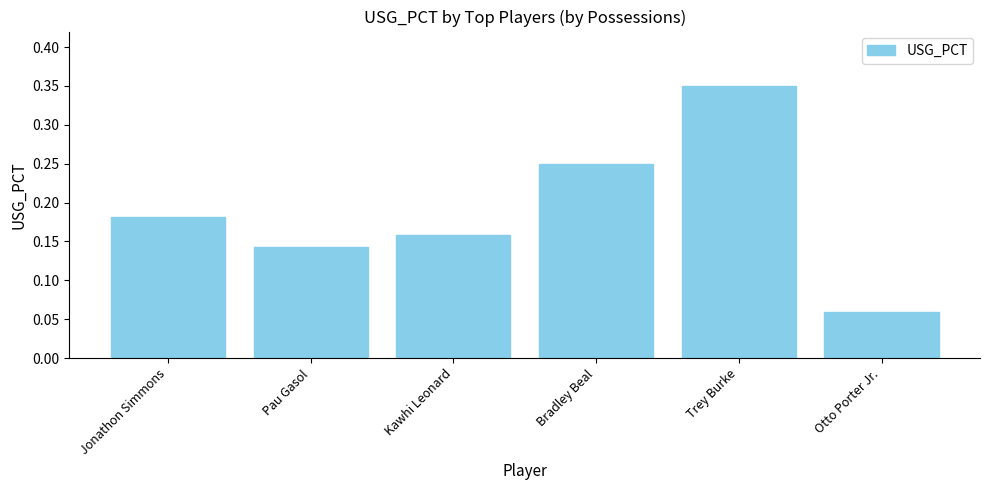

Where is the data nearest to the value 0?

Otto Porter Jr.